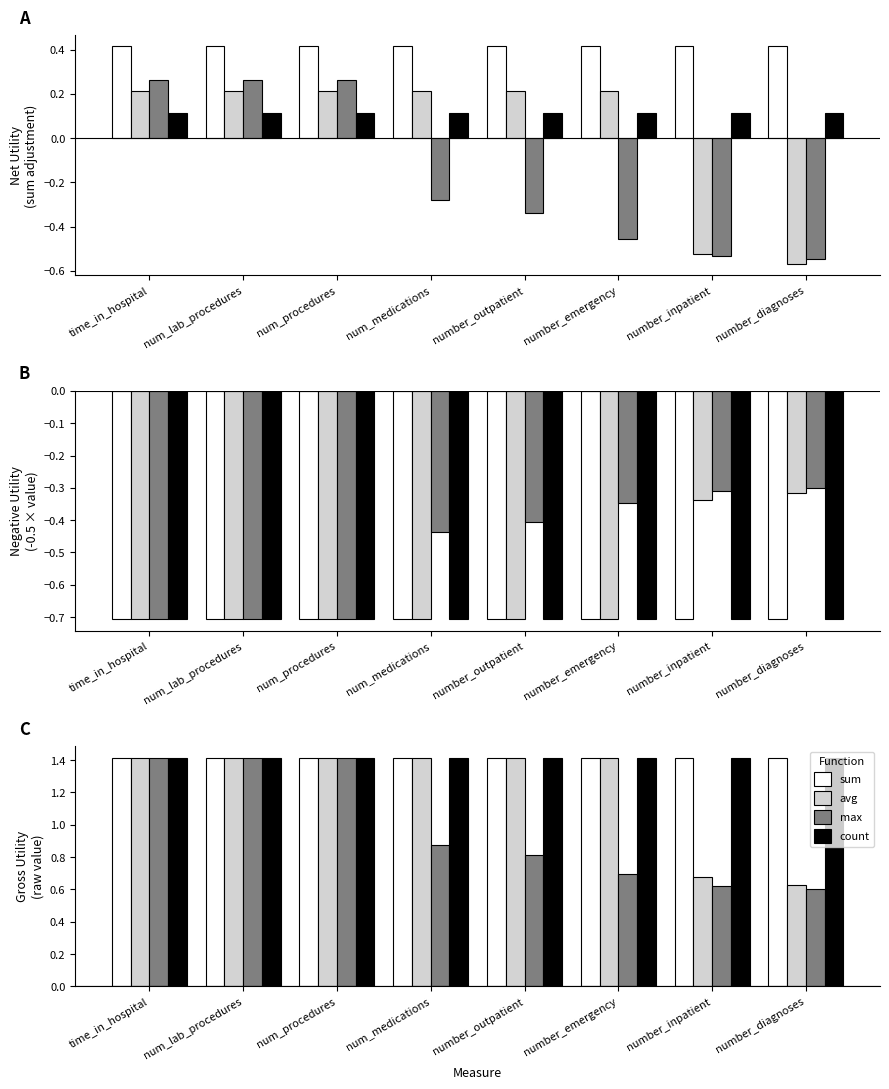

The max series shows 0.8 at number_diagnoses. True or false?

False